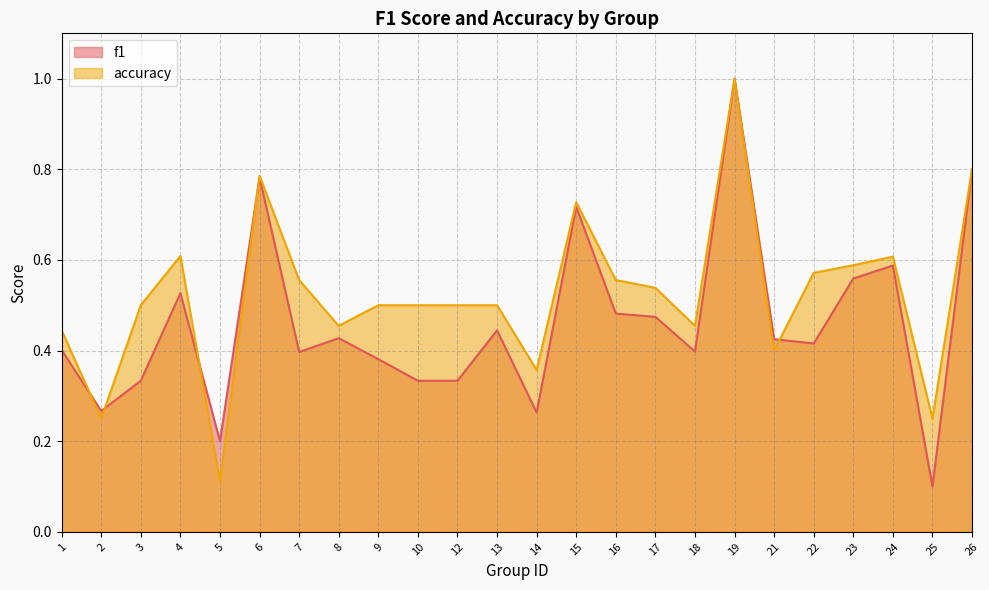

How many intersections are there between f1 and accuracy?

5